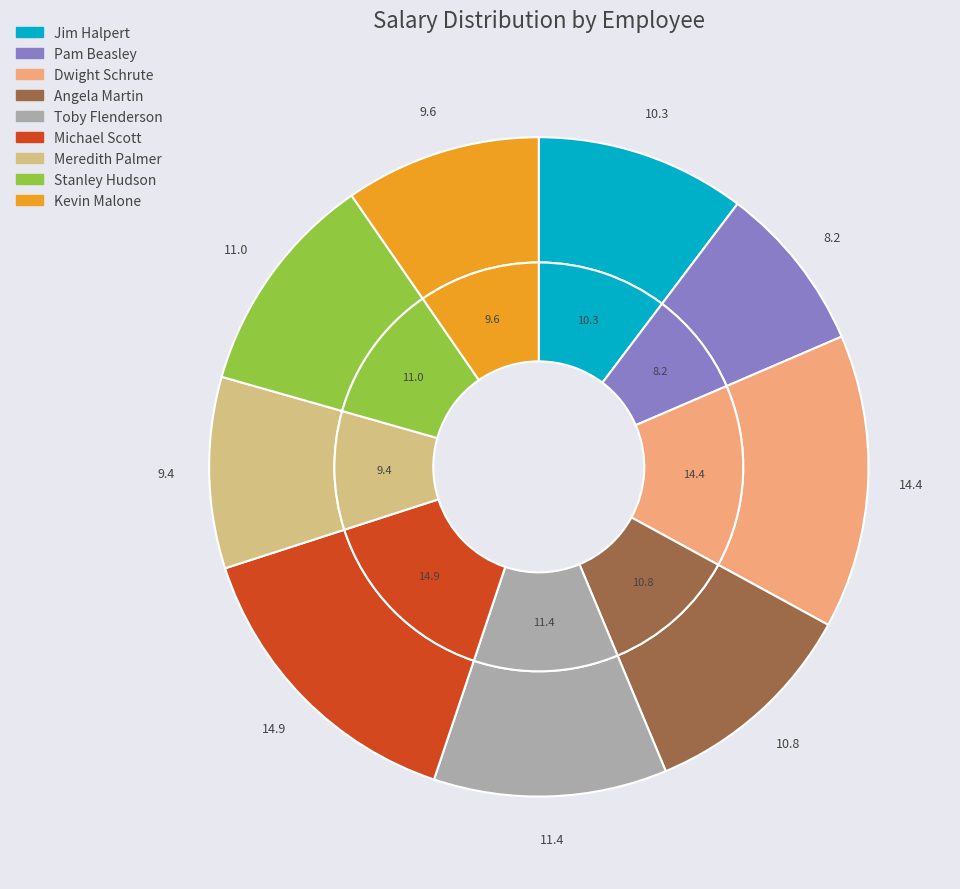

To the nearest percent, what is the average slice percentage?

11%